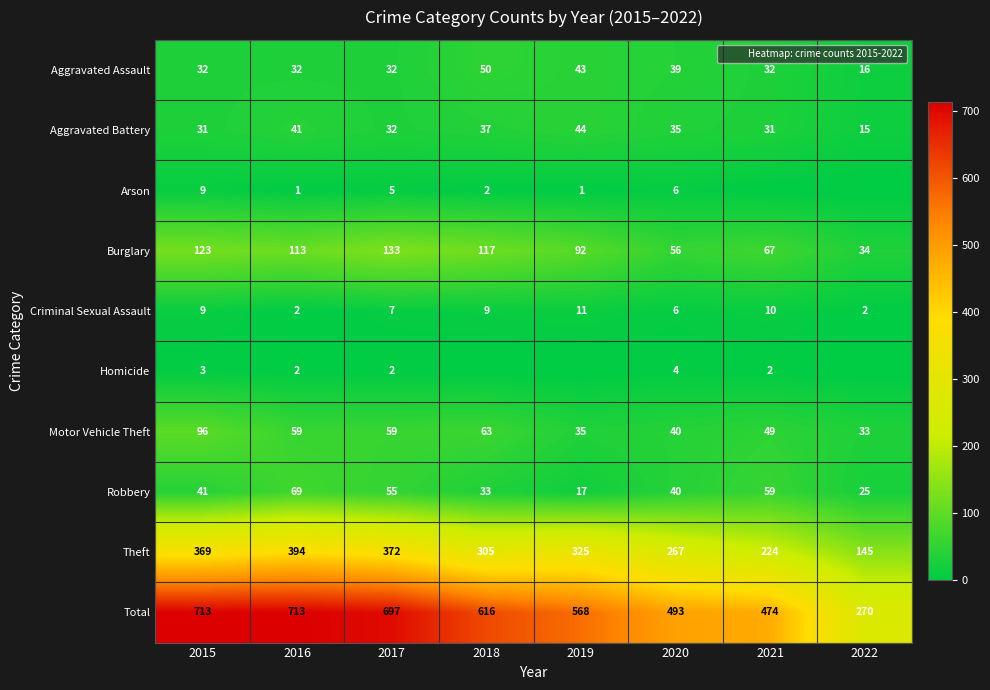

What is the difference between the Motor Vehicle Theft values at 2016 and 2018?

4